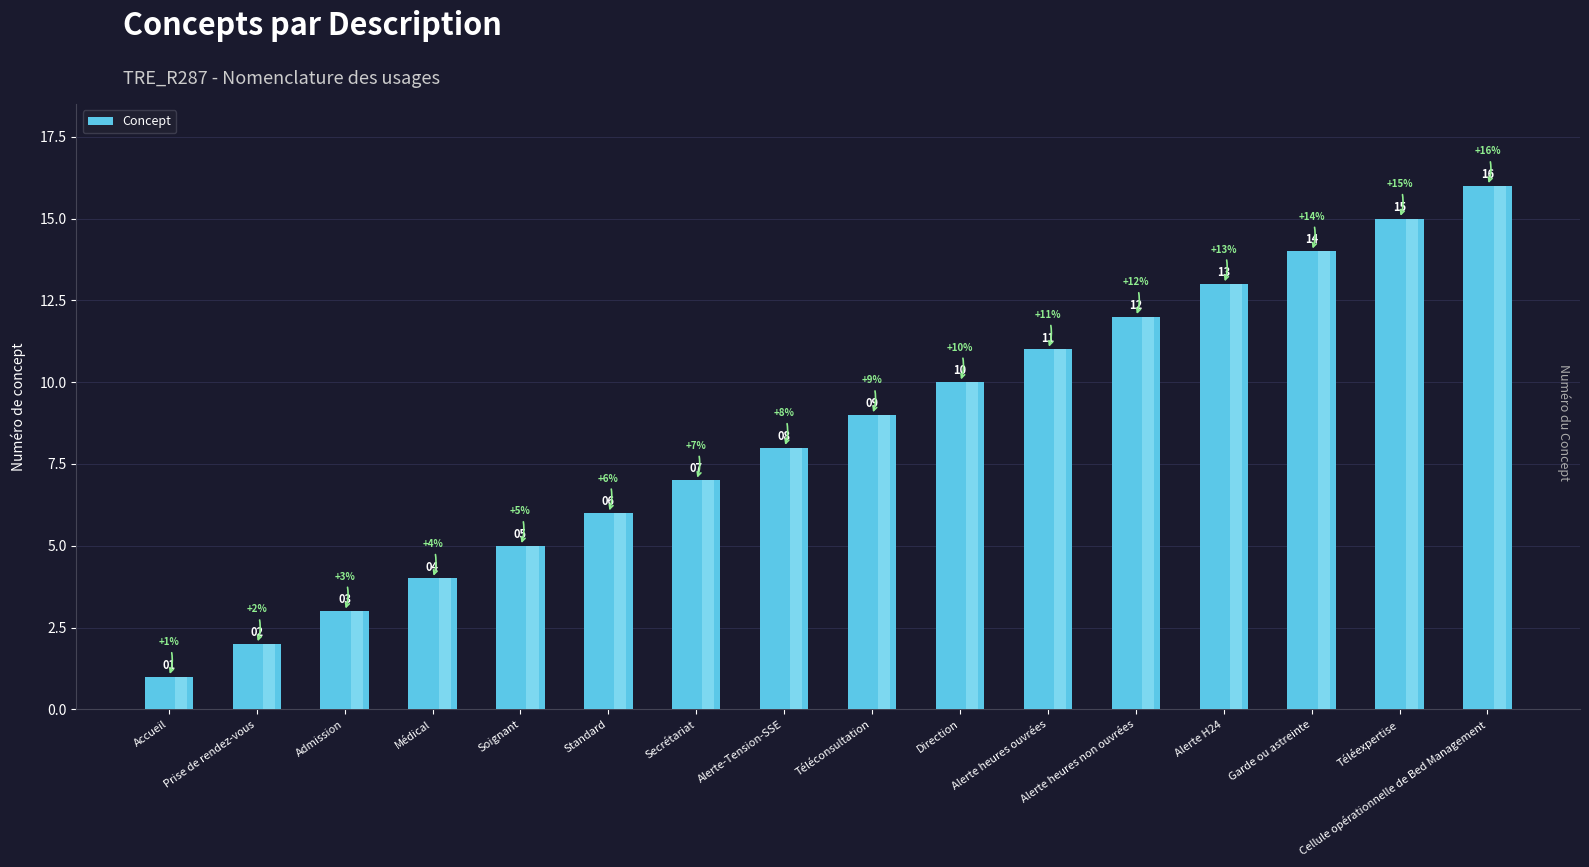

What is the sum of all values?

136